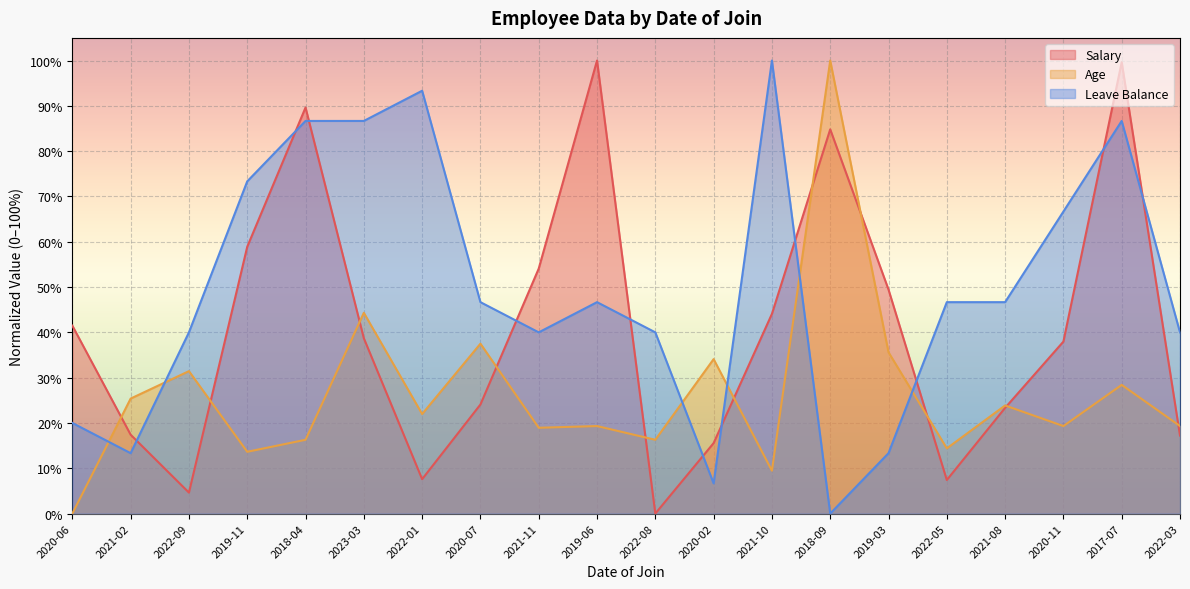

Is it true that Salary equals 95.8 at 2021-11?

False